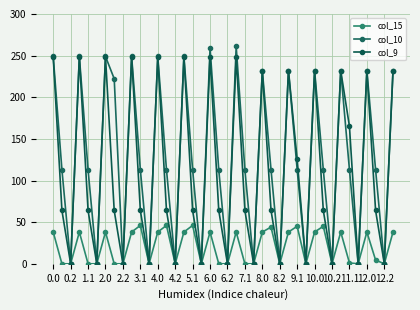

How many interior local peaks does the col_9 series have?

12